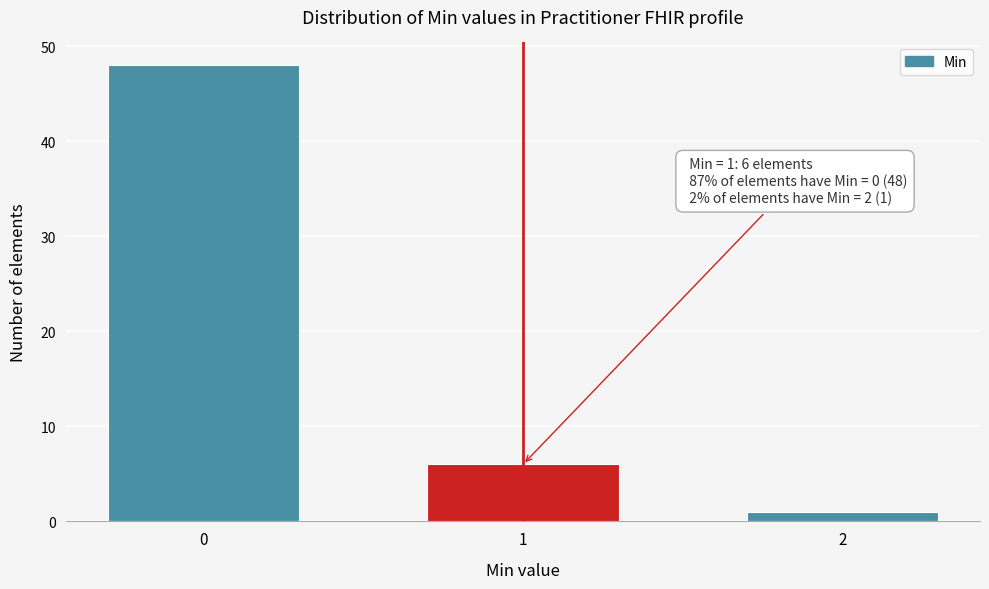

Reading left to right, what are all the values shown in this chart?

0=48	1=6	2=1